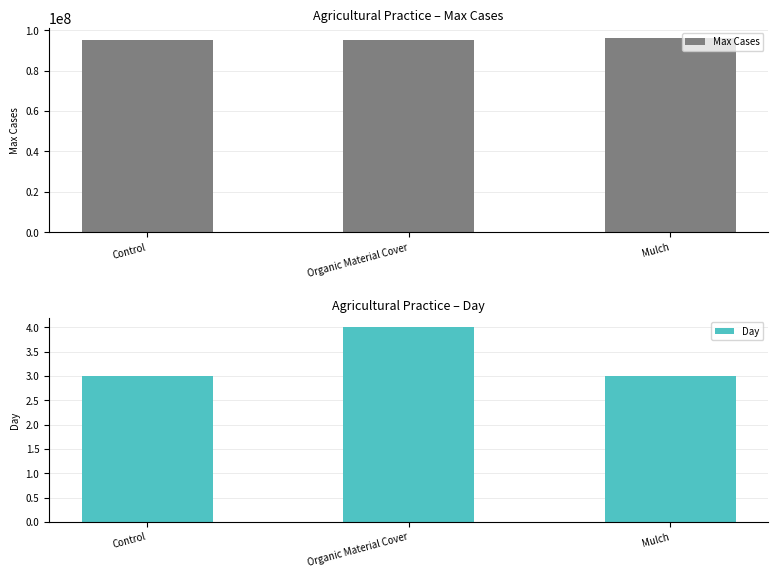

Reading left to right, what are all the values shown in this chart?

Max Cases: 95092423.6	95219331.3	96312471.2
Day: 3.0	4.0	3.0